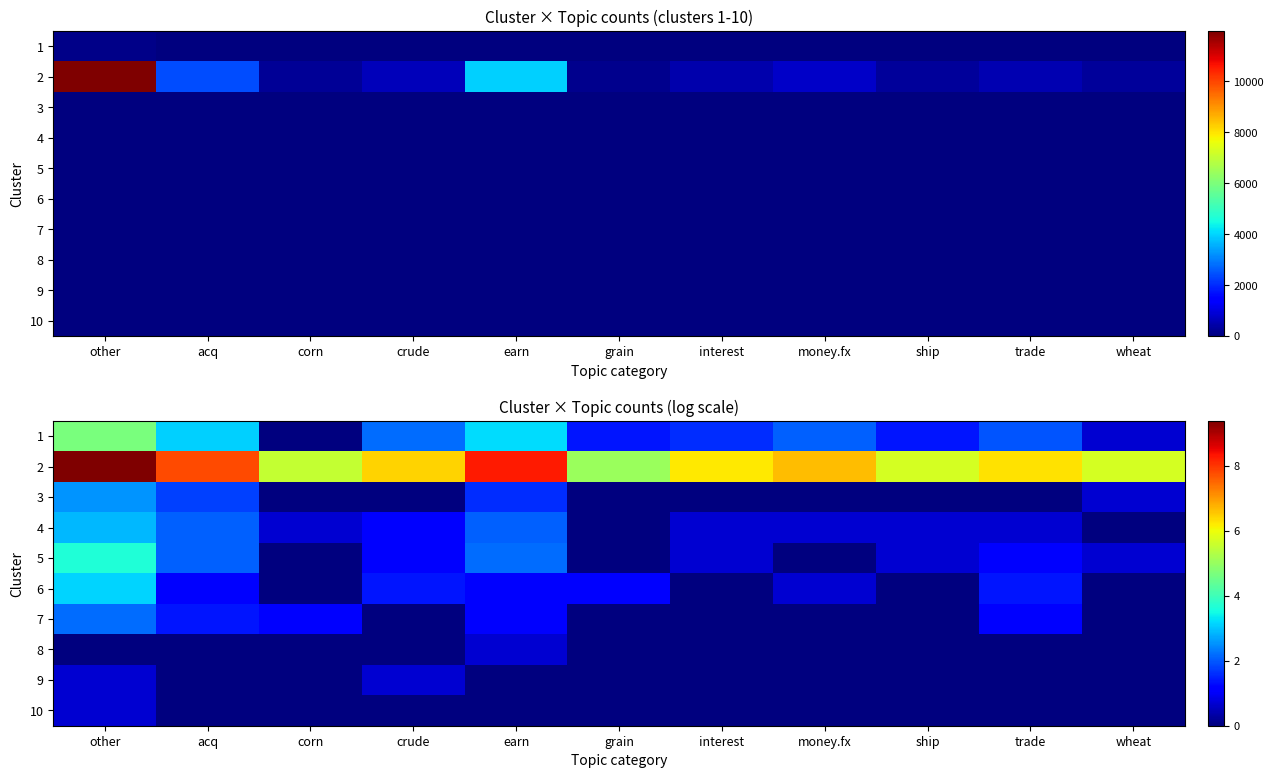

At crude, list the series in order from smallest to largest.

3, 7, 8, 10, 9, 4, 5, 6, 1, 2